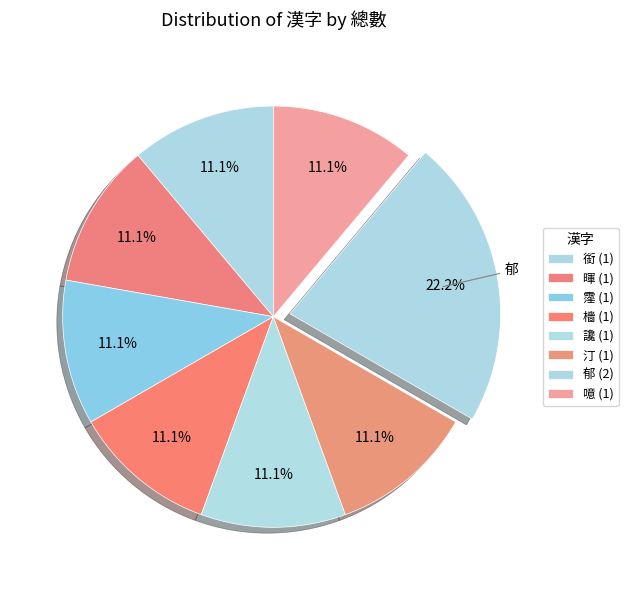

Does any single category account for the majority?

No